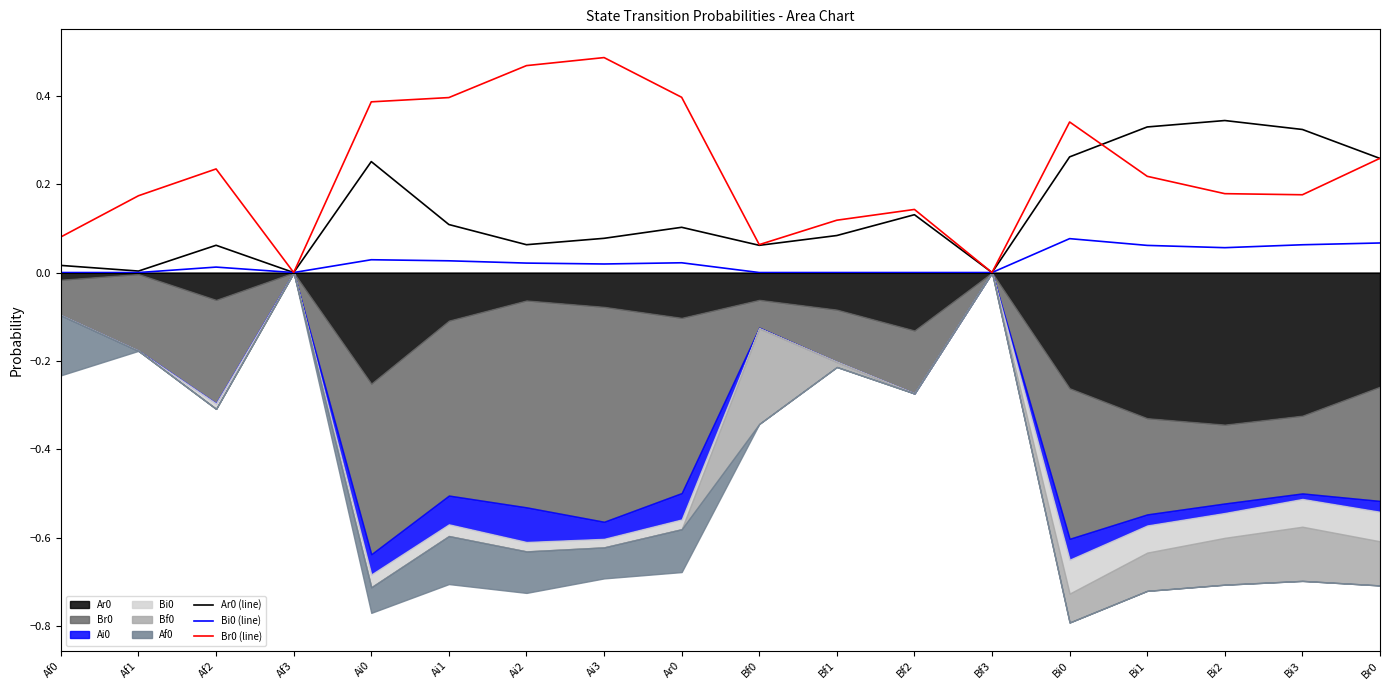

Reading right to left, list all the values displayed in this chart.

Ar0 (line): 0.3	0.3	0.3	0.3	0.3	0.0	0.1	0.1	0.1	0.1	0.1	0.1	0.1	0.3	0.0	0.1	0.0	0.0
Bi0 (line): 0.1	0.1	0.1	0.1	0.1	0.0	0.0	0.0	0.0	0.0	0.0	0.0	0.0	0.0	0.0	0.0	0.0	0.0
Br0 (line): 0.3	0.2	0.2	0.2	0.3	0.0	0.1	0.1	0.1	0.4	0.5	0.5	0.4	0.4	0.0	0.2	0.2	0.1